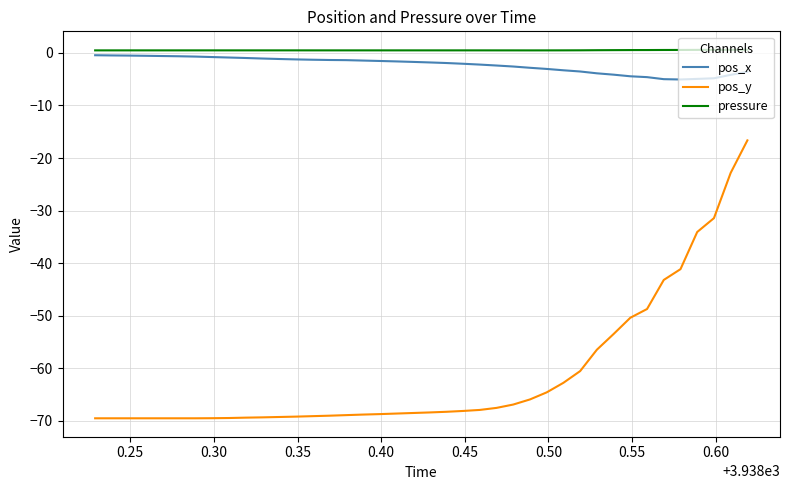

True or false: pressure and pos_y intersect in this chart.

False